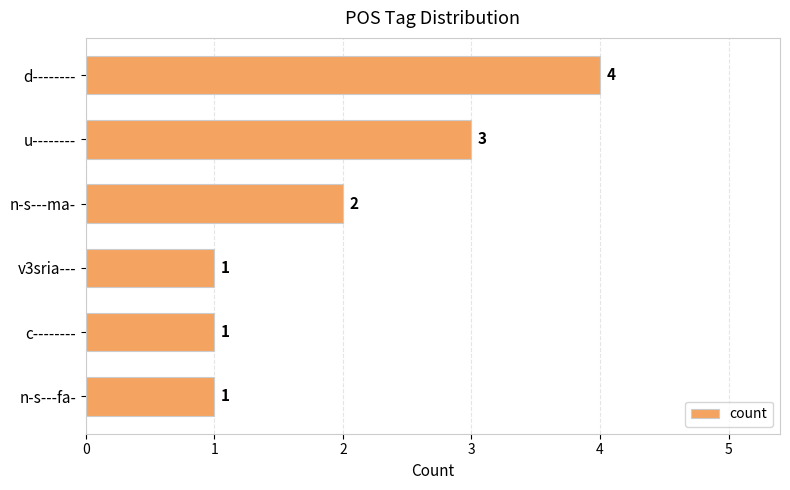

True or false: the data shows 1 at v3sria---.

True